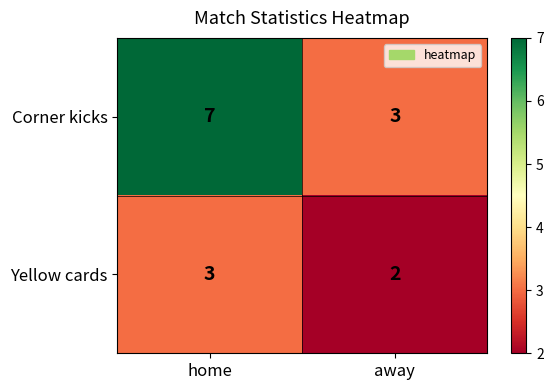

What is the sum of all Corner kicks values?

10